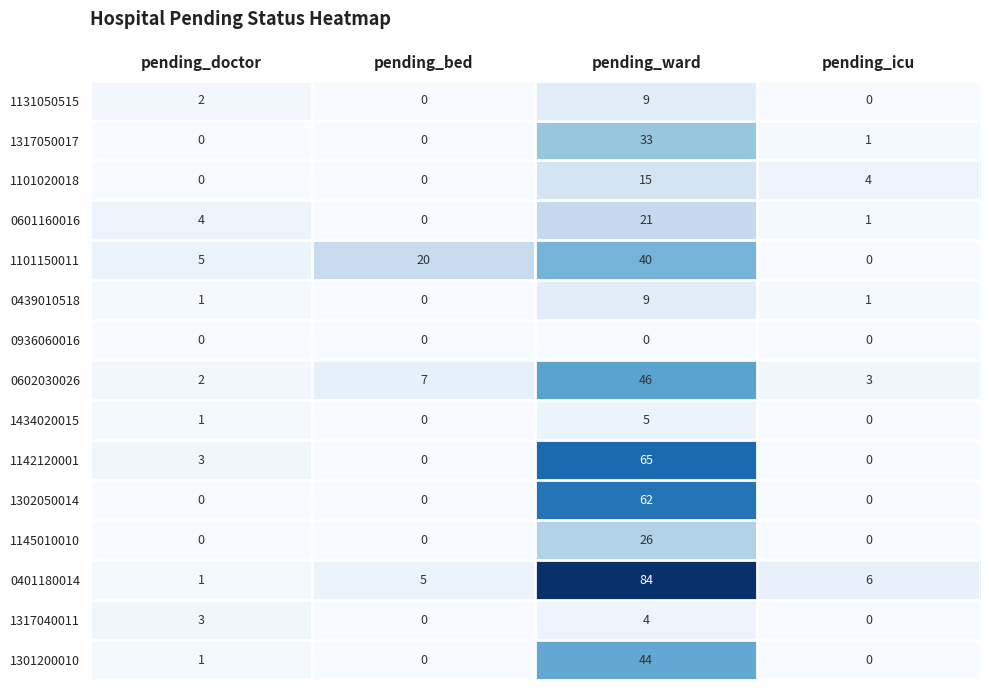

At which category does the chart reach its peak across all series?

pending_ward